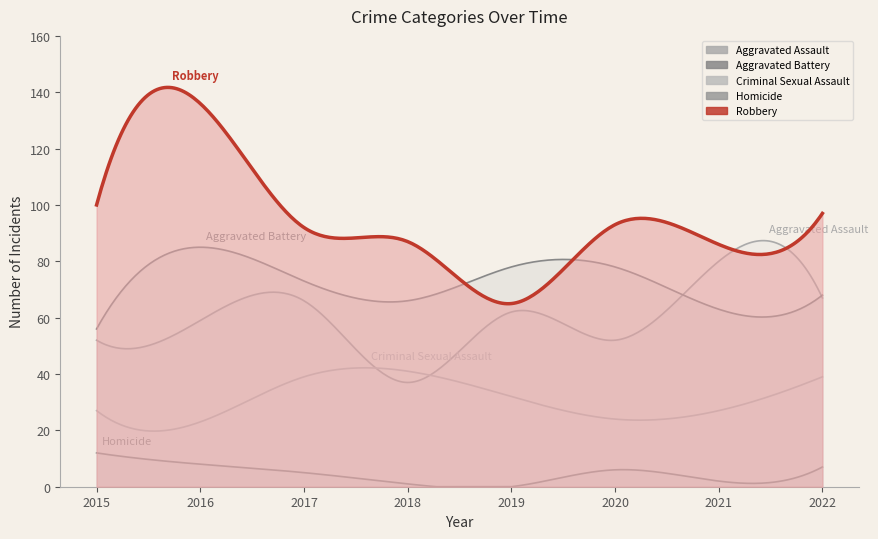

True or false: Robbery and Aggravated Assault intersect in this chart.

False